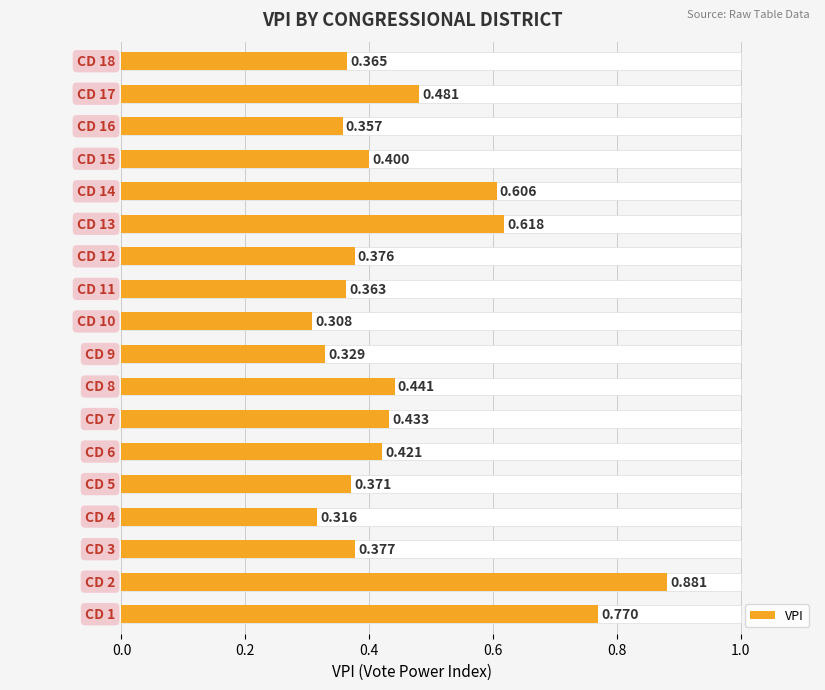

Reading left to right, list all the values displayed in this chart.

0.8	0.9	0.4	0.3	0.4	0.4	0.4	0.4	0.3	0.3	0.4	0.4	0.6	0.6	0.4	0.4	0.5	0.4